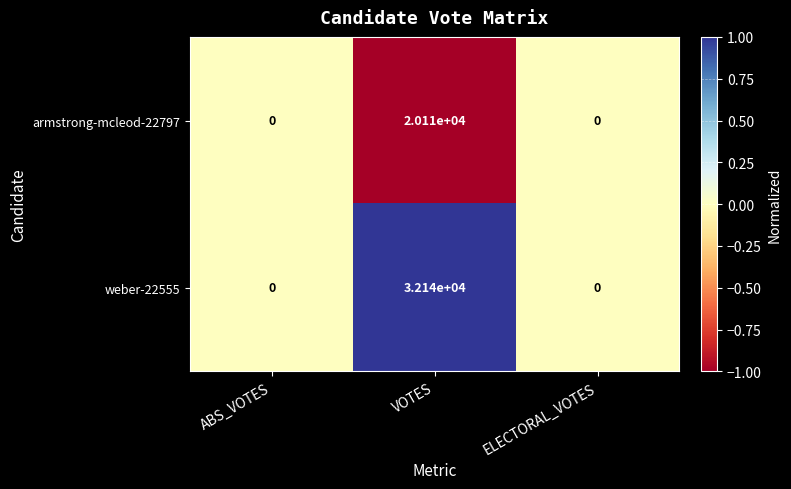

Read the armstrong-mcleod-22797 value at VOTES.

20110